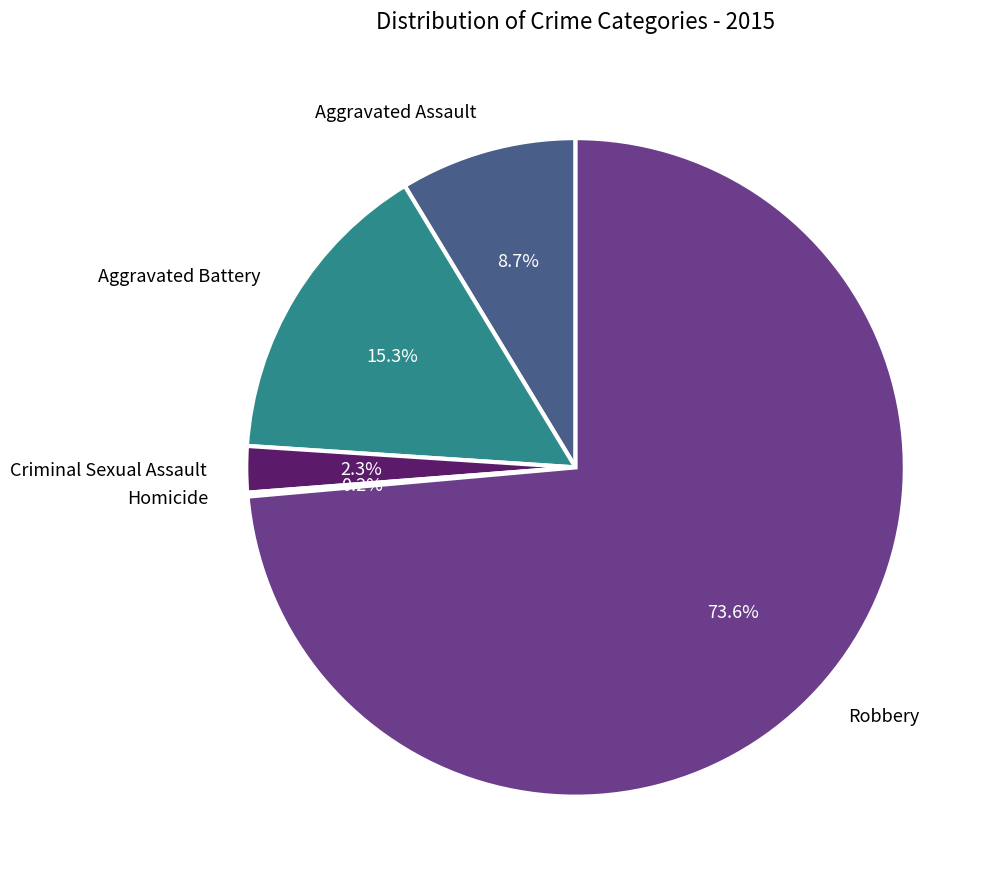

What is the largest slice in the pie chart?

Robbery